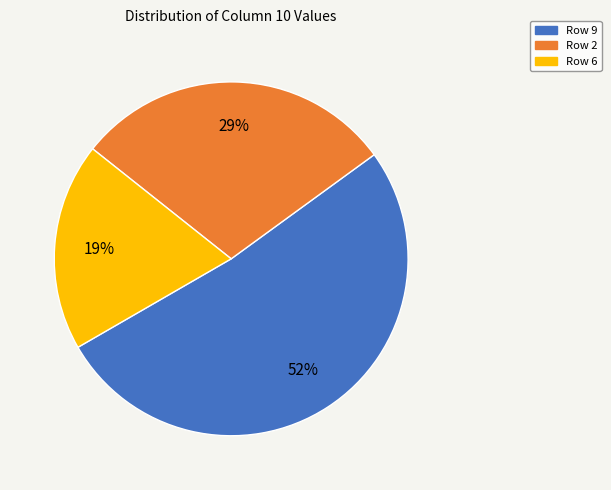

True or false: Row 9 accounts for 52% of the total.

True